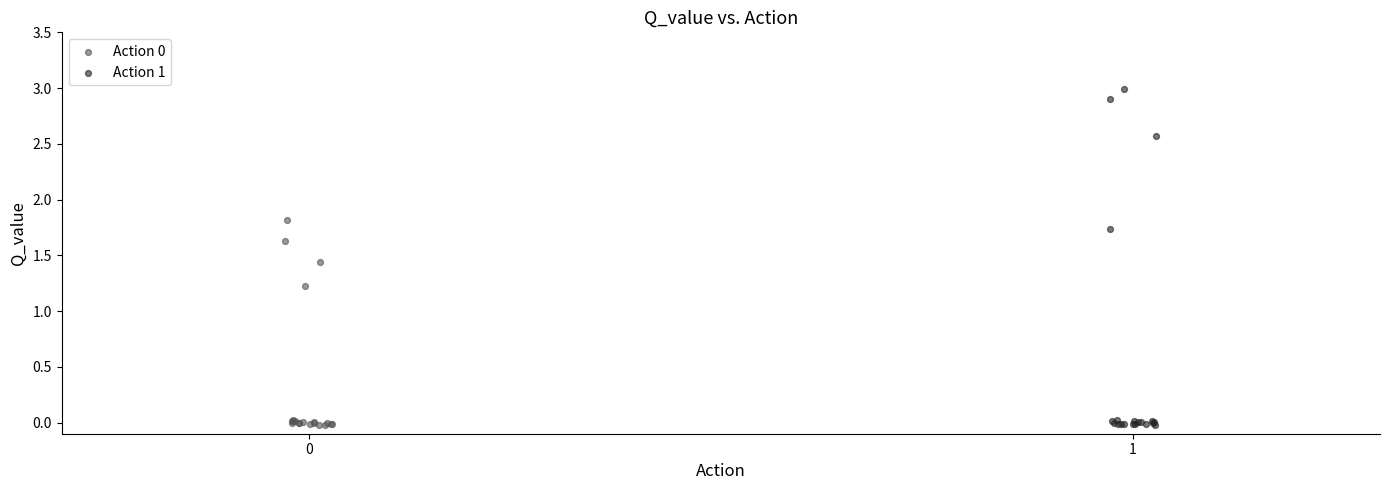

Which series reaches the maximum Y coordinate?

Action 1